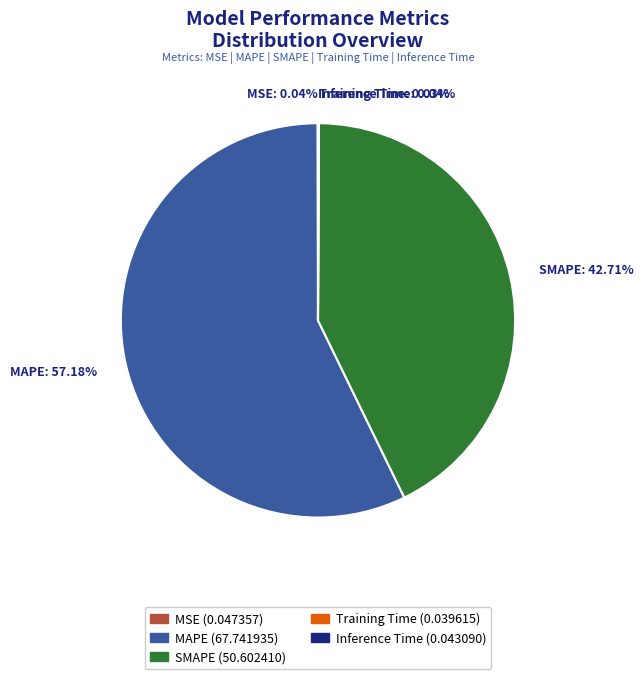

Which category accounts for the majority?

MAPE